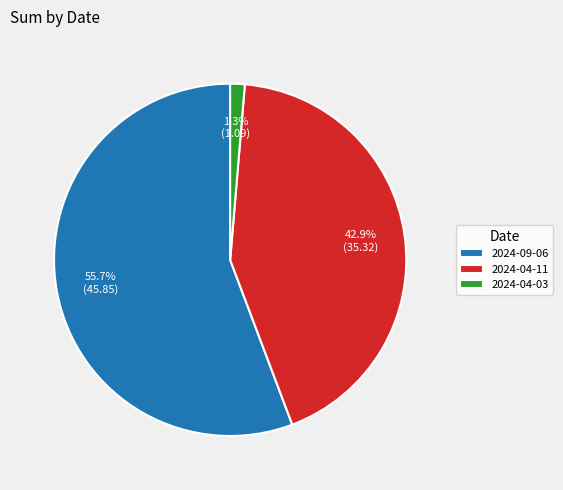

Which slice is the smallest?

2024-04-03